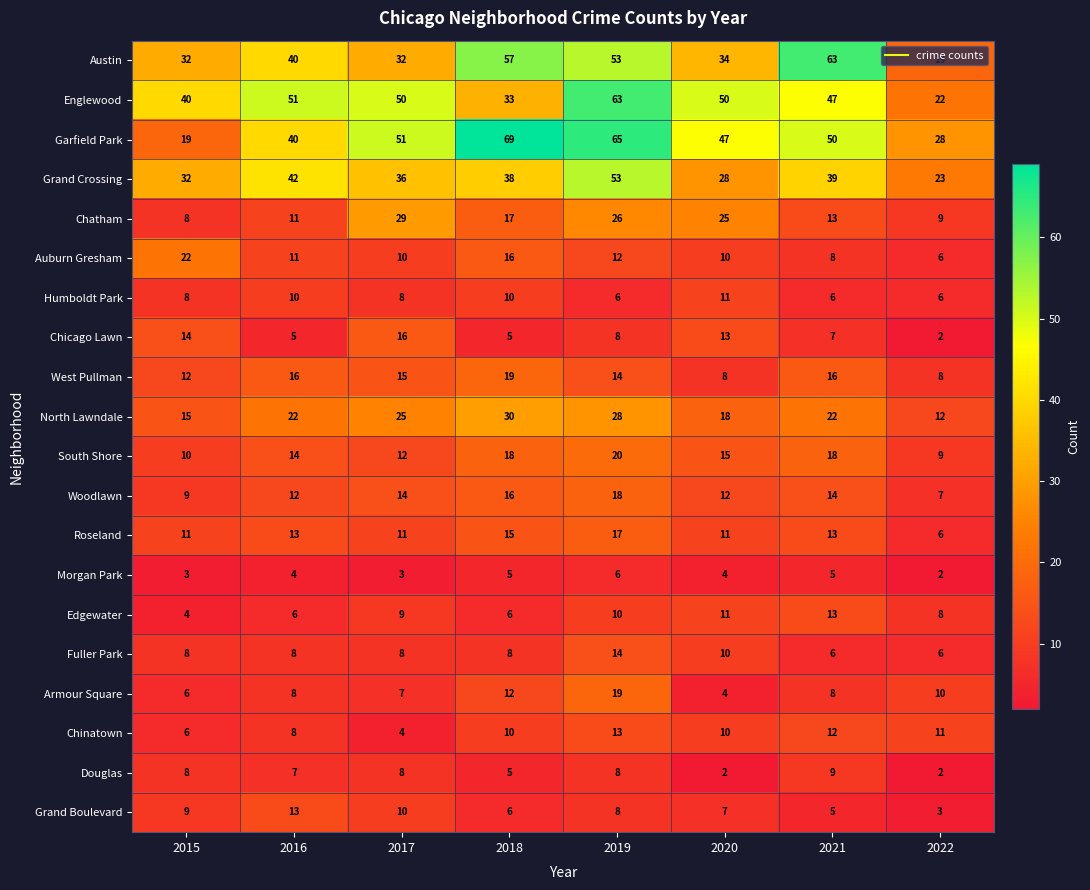

Where is Garfield Park nearest to the value 44?

2020